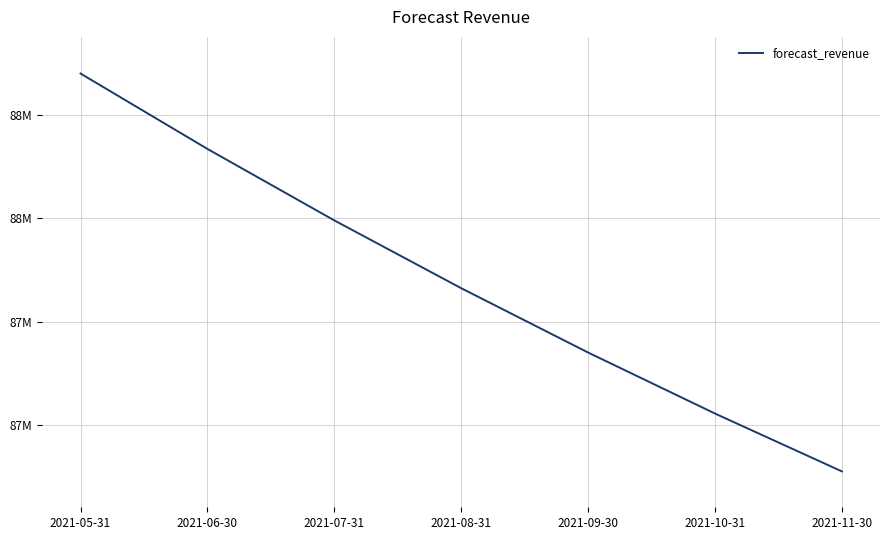

The value at 2021-08-31 is 19425648.2. True or false?

False